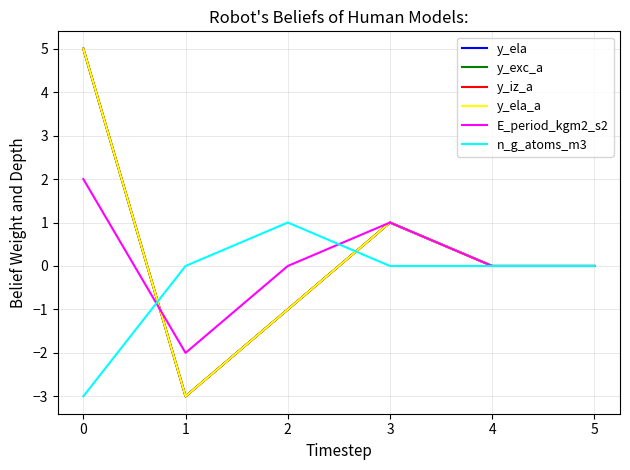

Does the chart display data point markers on the line(s)?

No